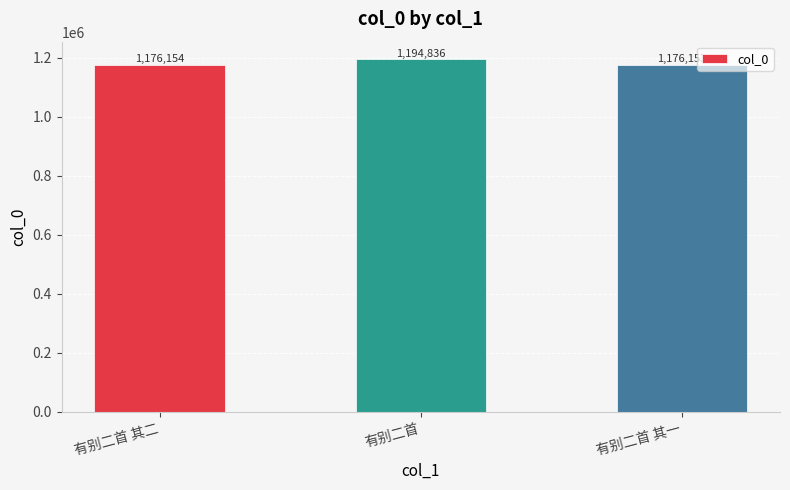

Reading left to right, extract all data points from this chart.

1176154	1194836	1176153